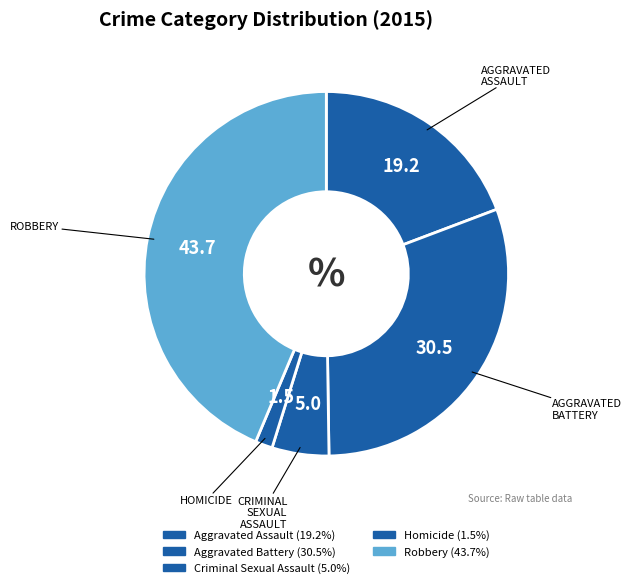

The Homicide slice represents 2% of the pie. True or false?

True